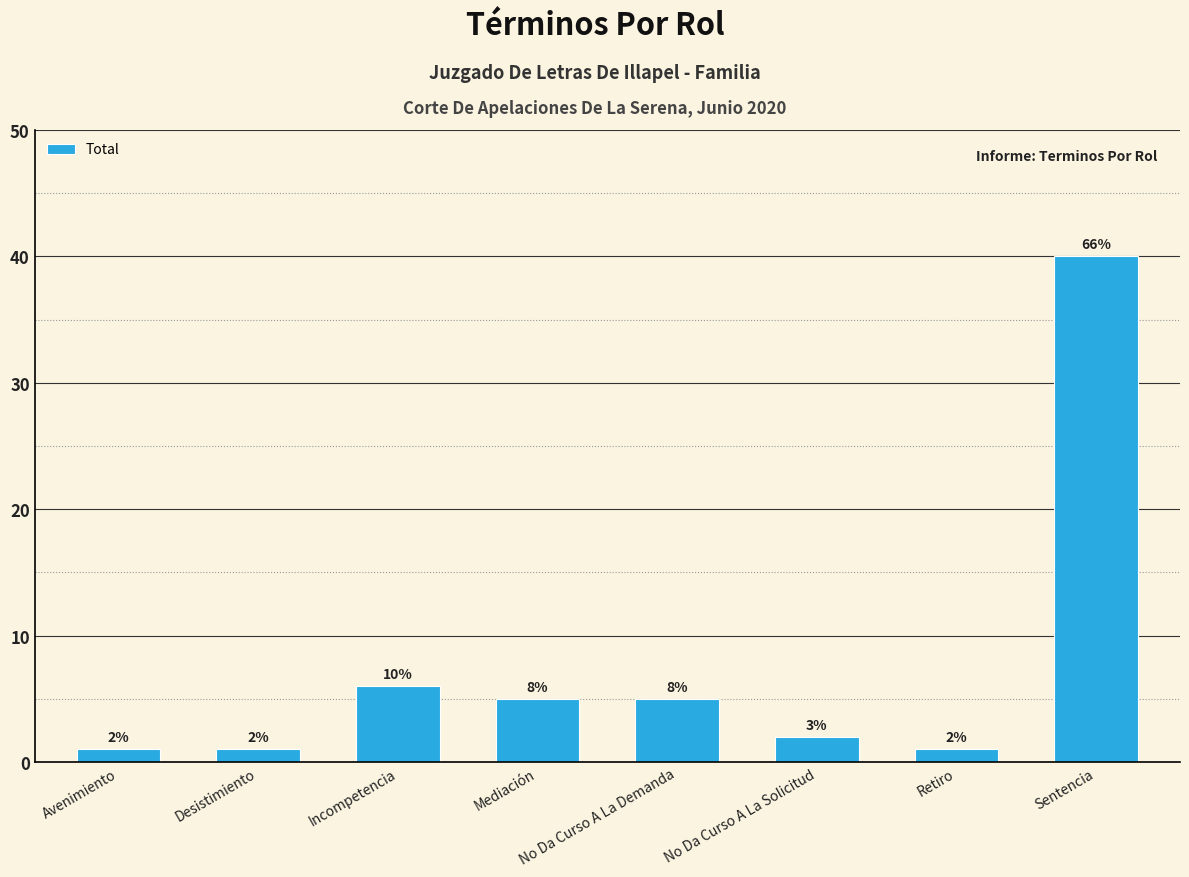

Reading left to right, extract all data points from this chart.

Avenimiento=1	Desistimiento=1	Incompetencia=6	Mediación=5	No Da Curso A La Demanda=5	No Da Curso A La Solicitud=2	Retiro=1	Sentencia=40